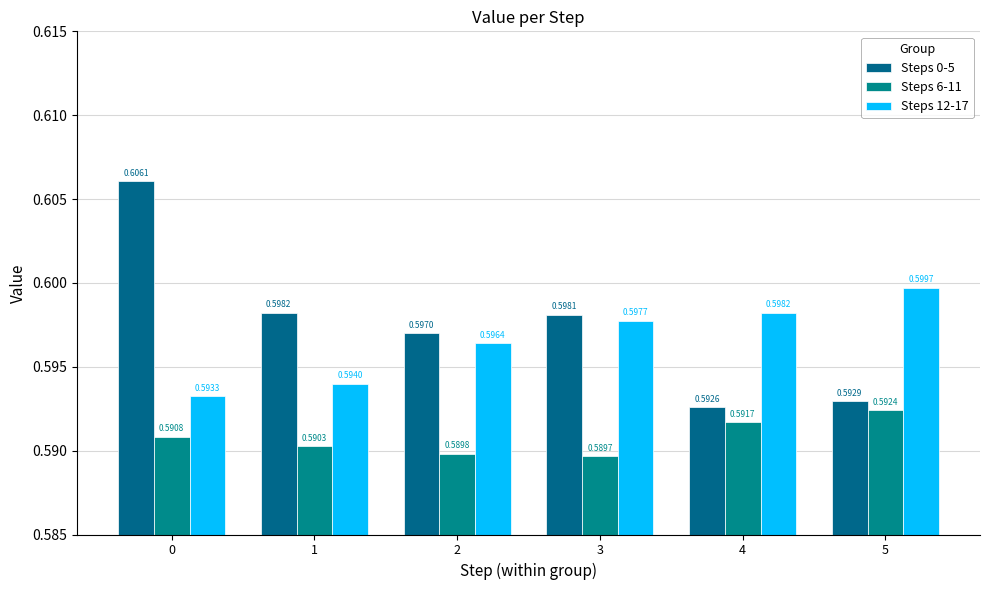

Are the bars grouped side by side (vs. stacked)?

Yes